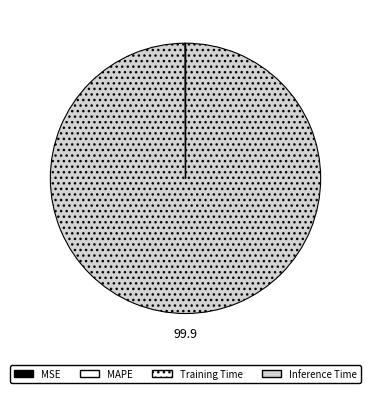

Count the number of slices in the pie.

4